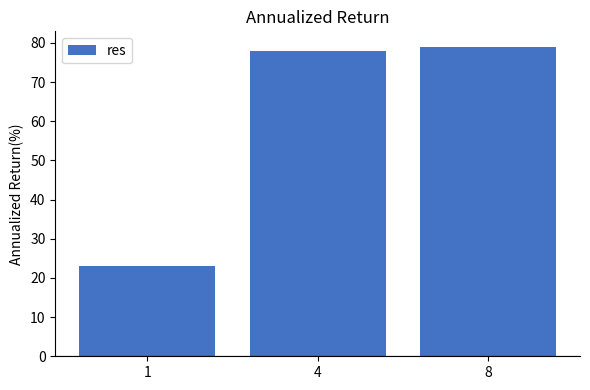

Does the chart contain stacked bars?

No